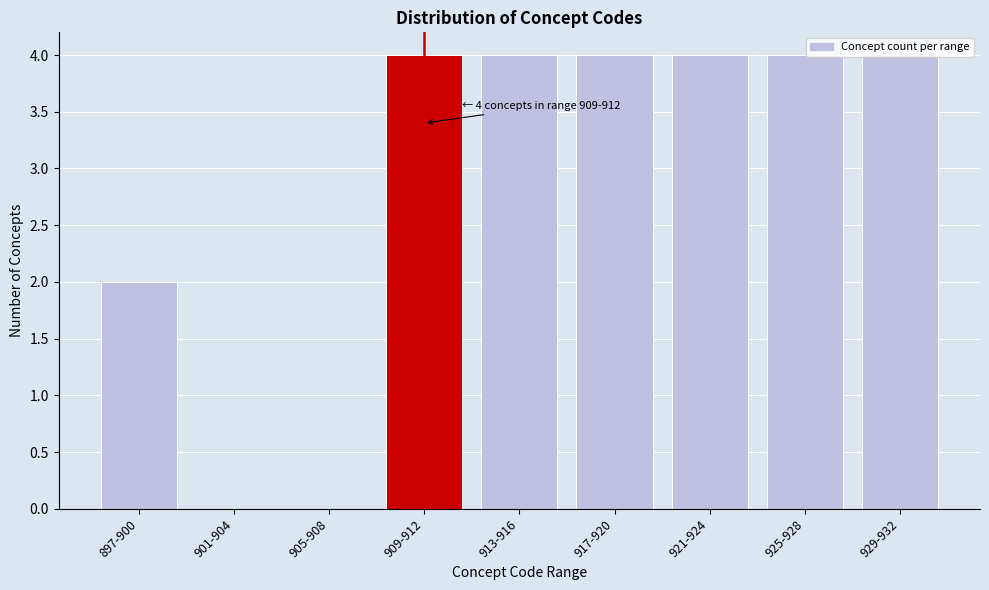

Is it true that the value at 913-916 is 4?

True